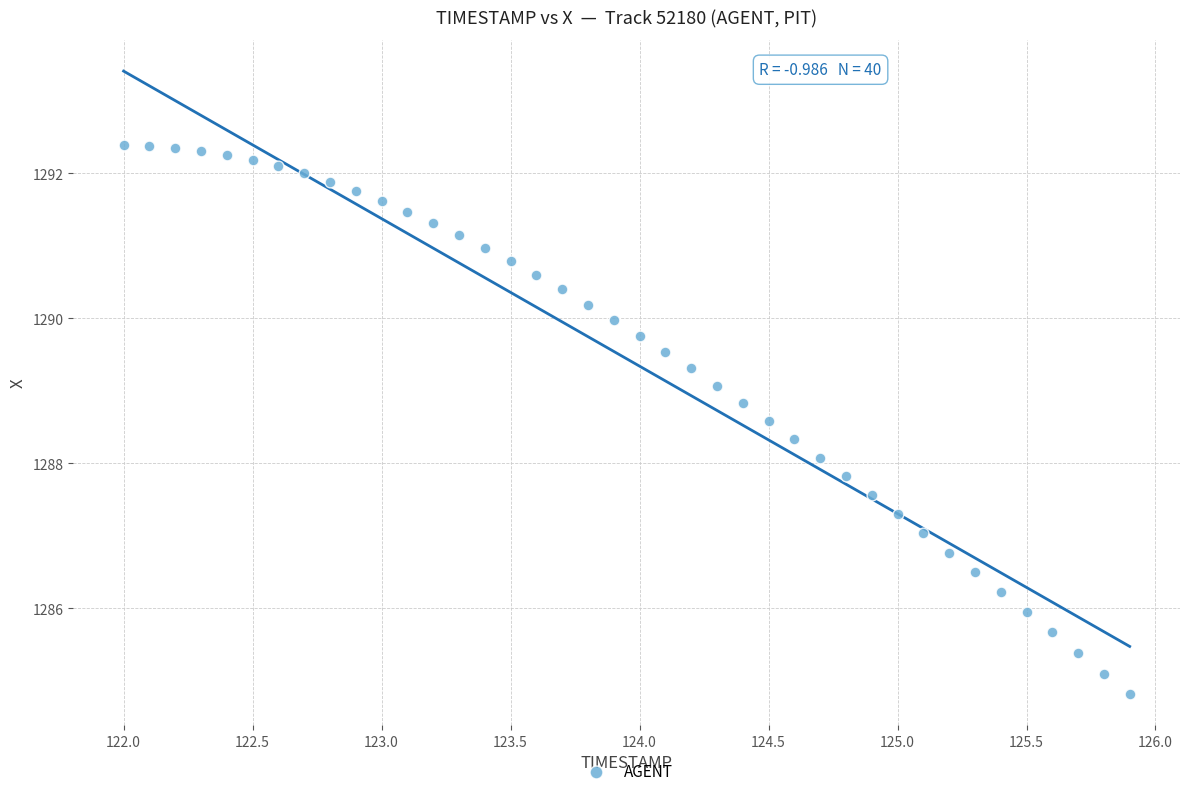

What is the range of Y values (max minus min)?

7.6